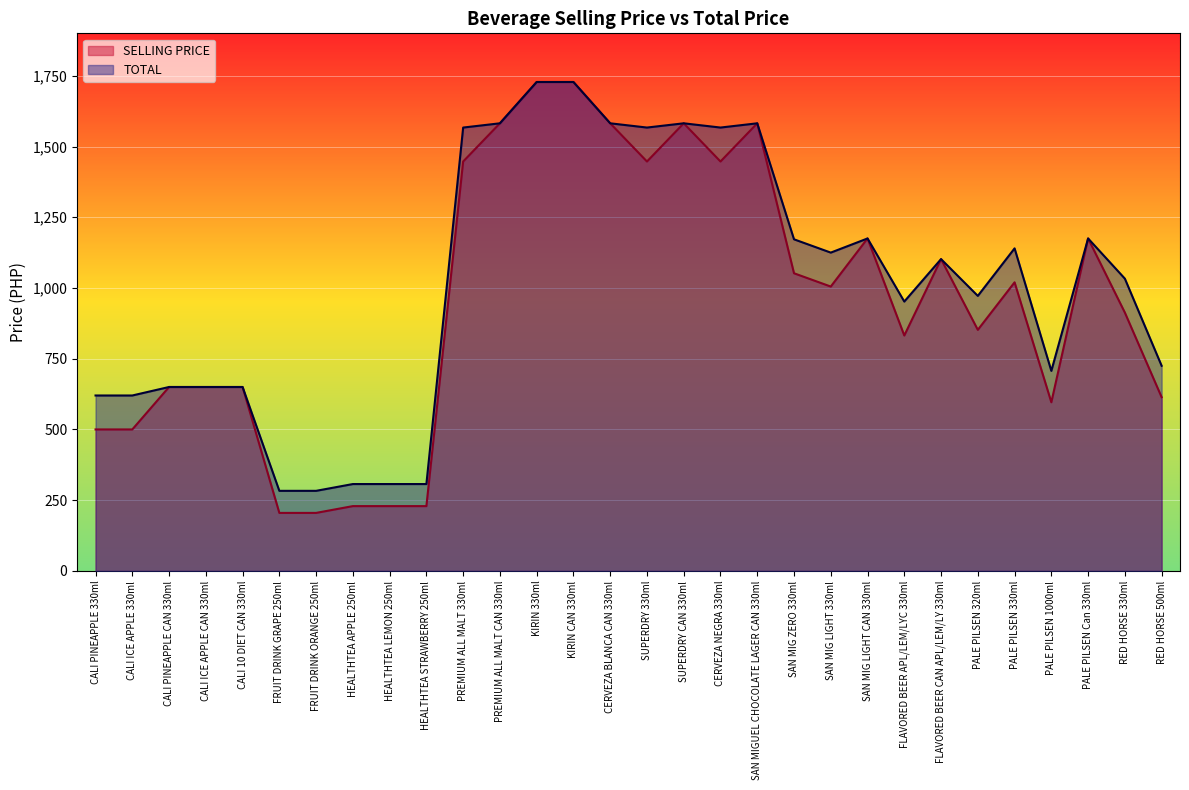

Which series has the largest total across all categories?

TOTAL